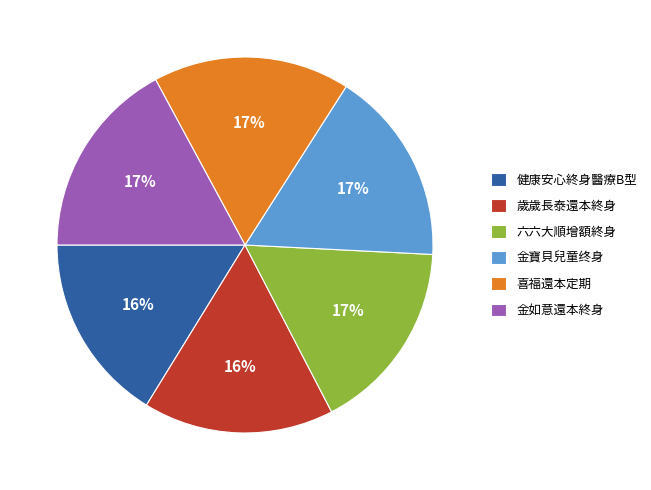

To the nearest percent, what is the difference between the 健康安心終身醫療B型 and 喜福還本定期 slice percentages?

1%